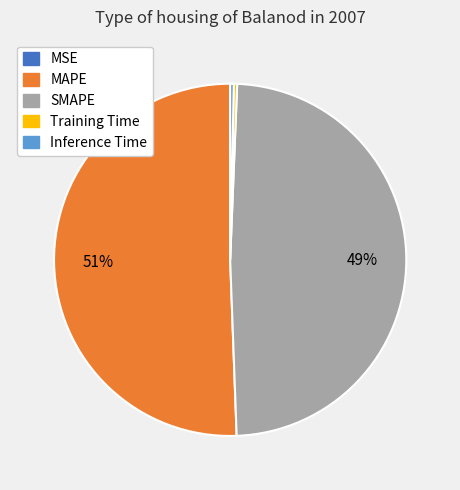

Does MAPE account for over 50% of the chart?

Yes